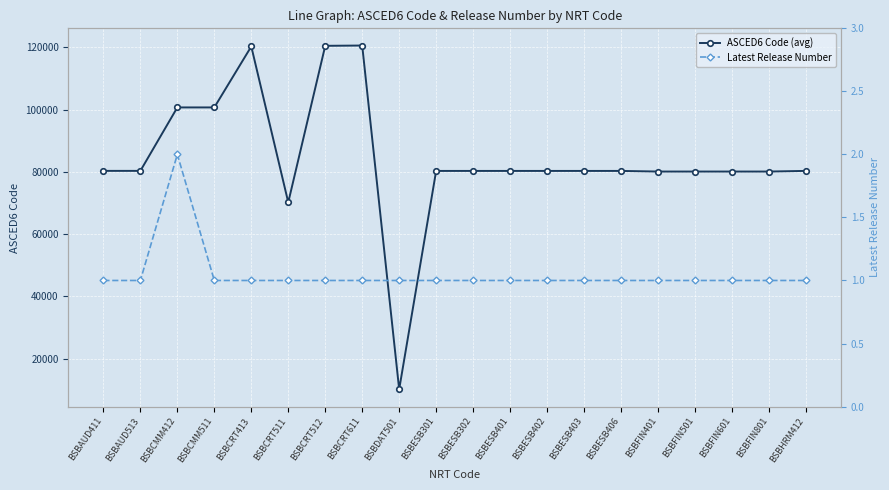

How many lines are shown in the chart?

2